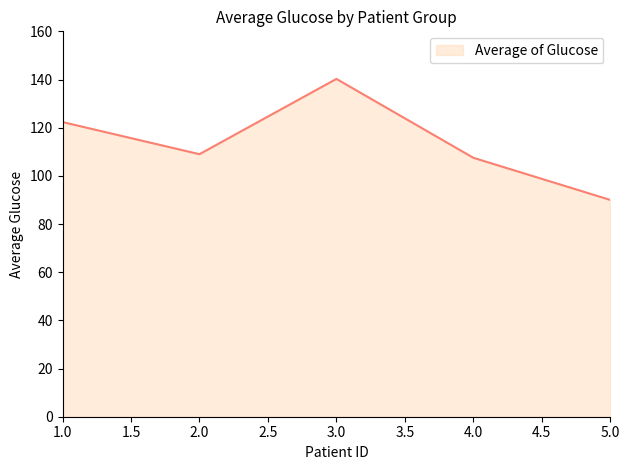

What is the smallest value displayed?

90.0